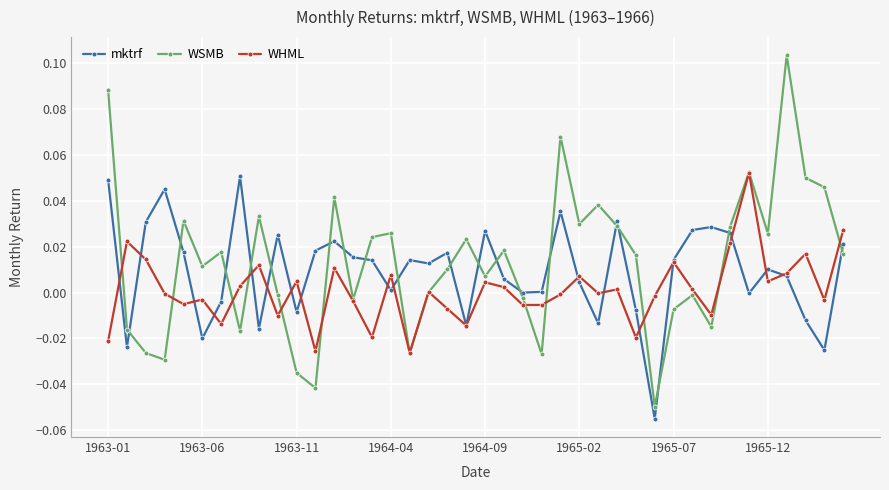

Which series has the widest spread of values?

WSMB